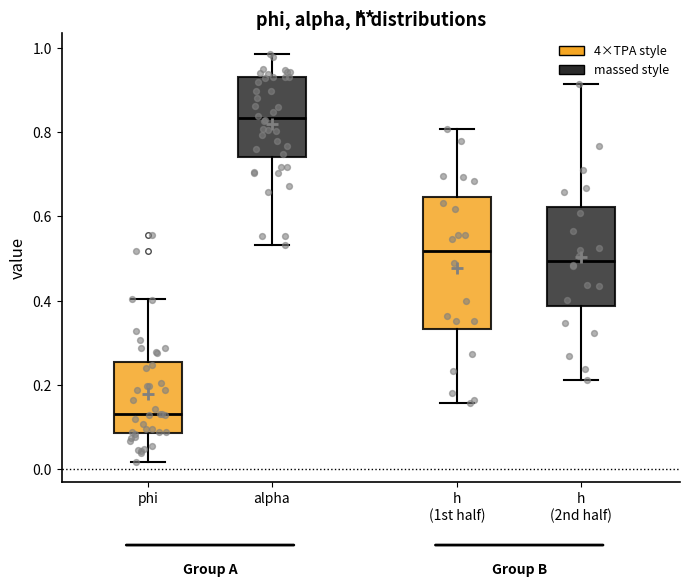

Which box is the tallest, from its lower edge to its upper edge?

h (1st half)